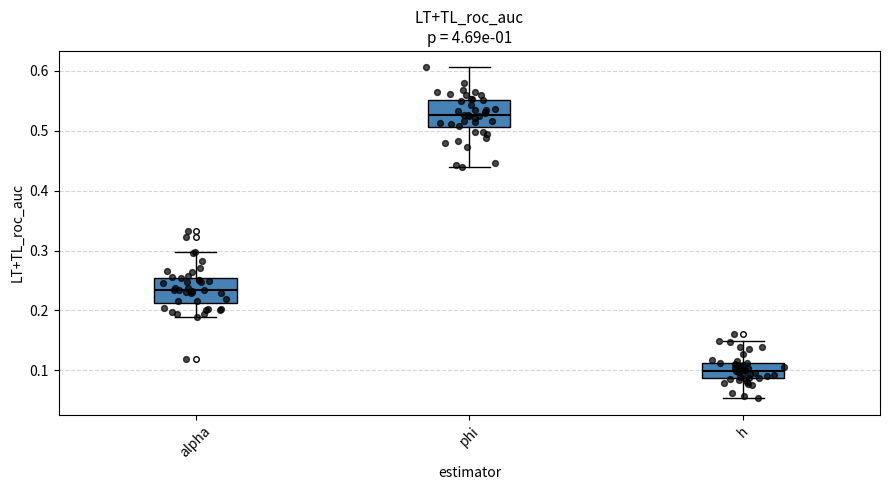

Where is the upper edge of the box for alpha on the y-axis? The values are not printed on the chart, so give them approximately, as read against the axis.

0.25